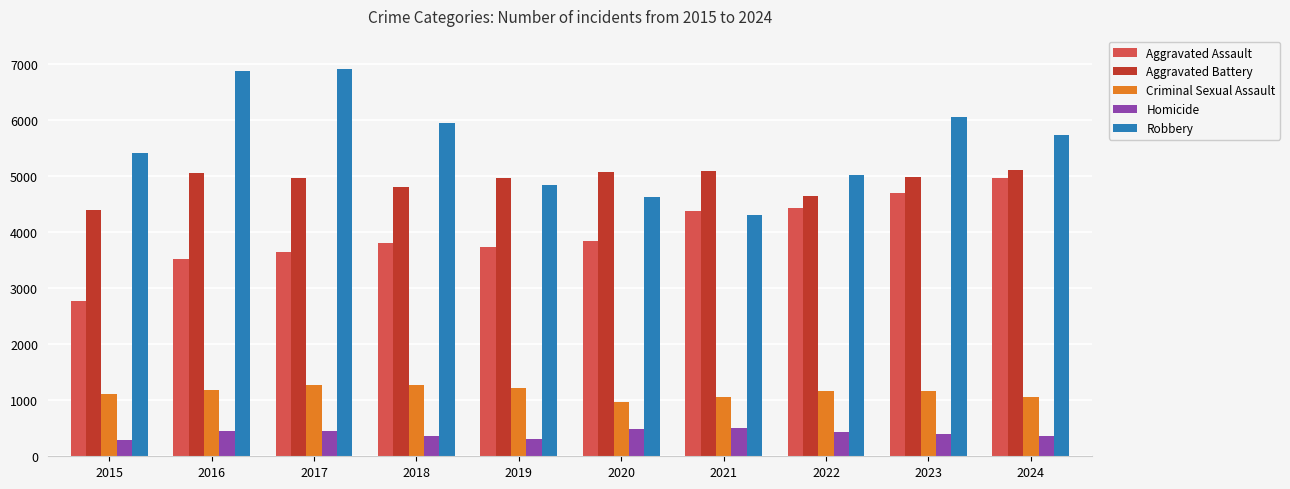

True or false: Aggravated Assault has a value of 4372 at 2021.

True